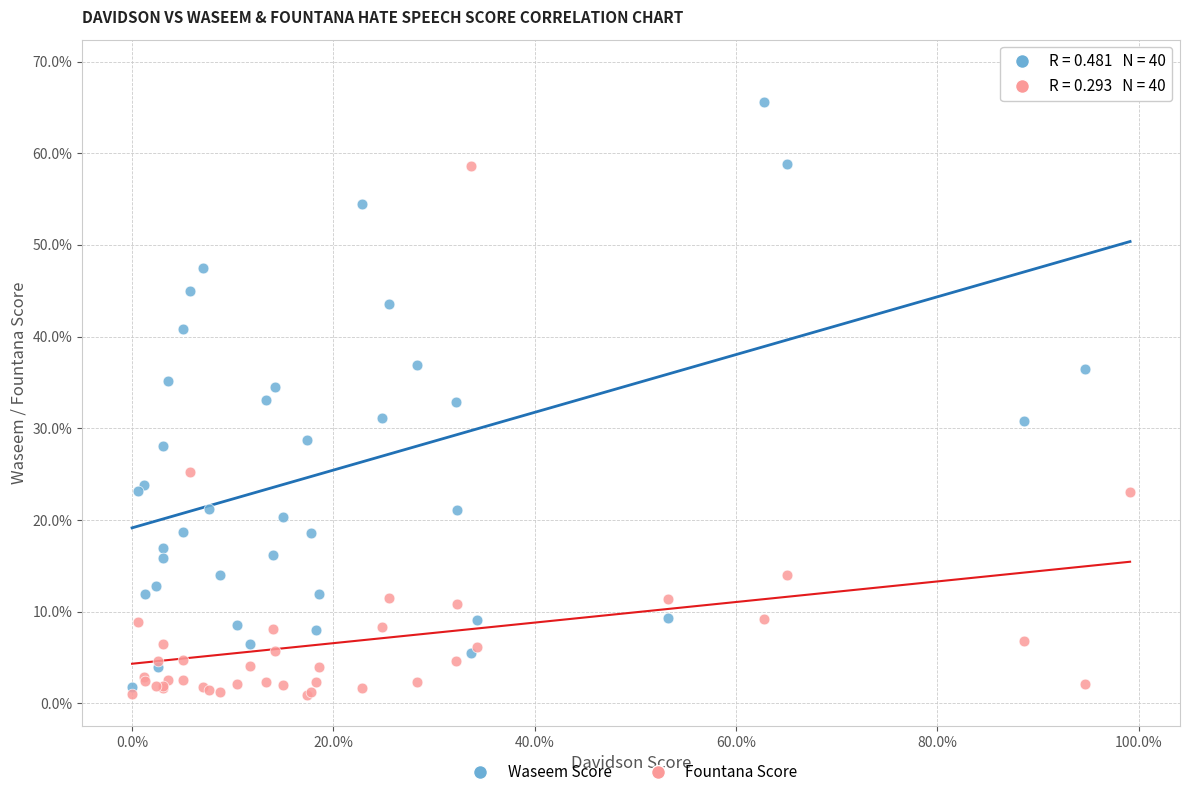

Which series has the widest spread of Y values?

Waseem Score